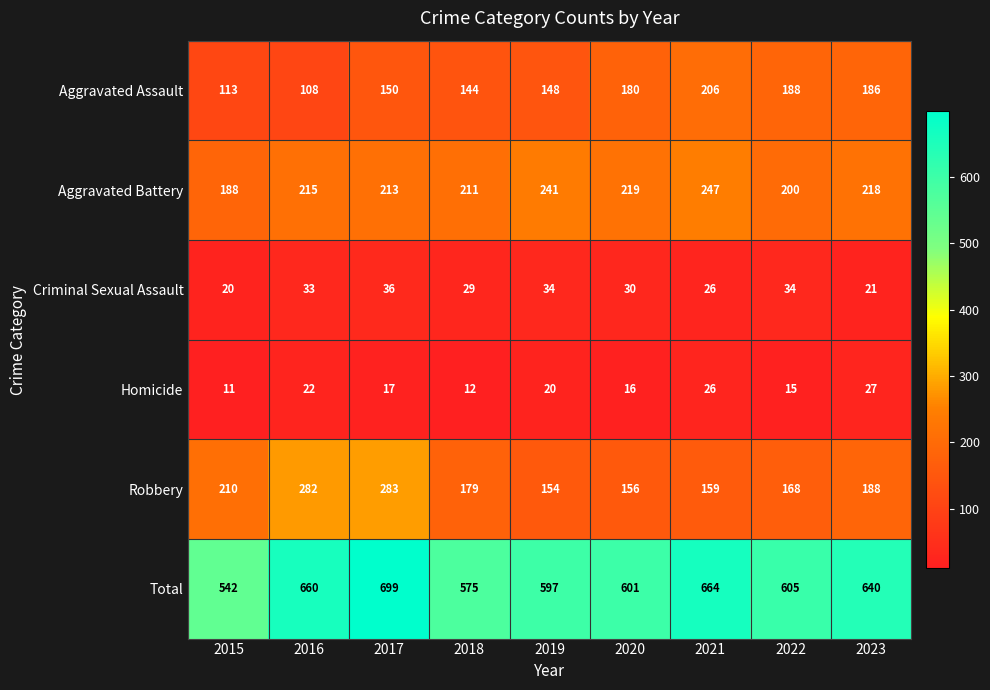

Where is Robbery nearest to the value 218?

2015